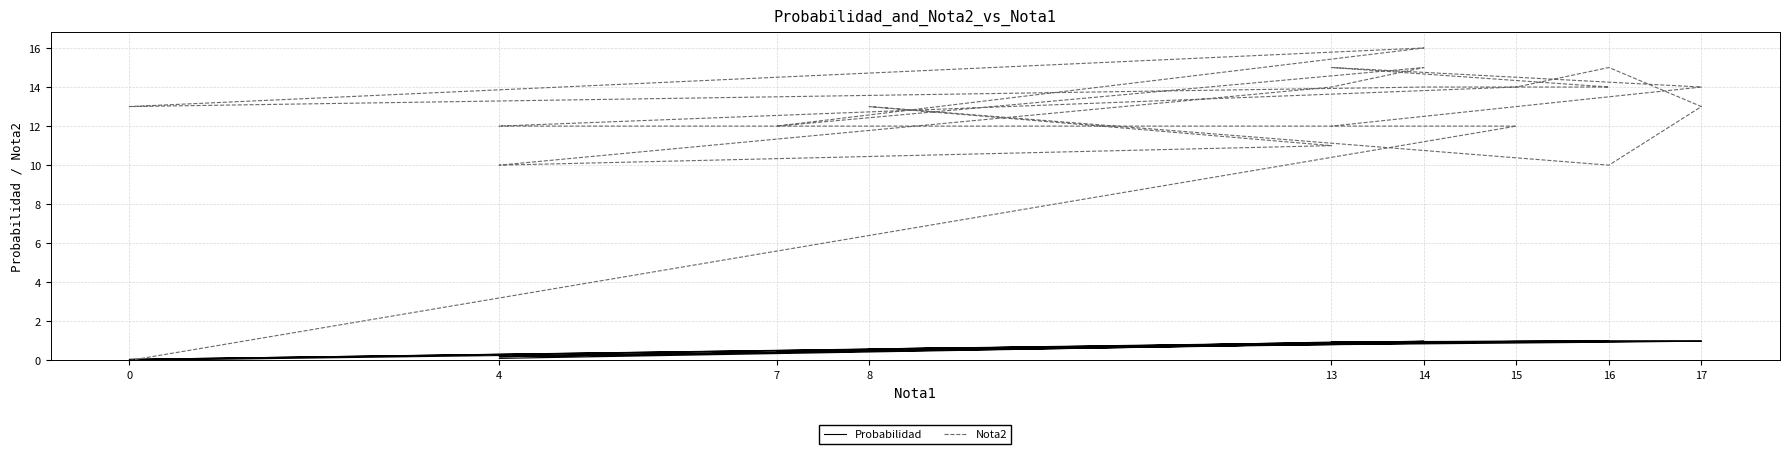

How many positive values does the Nota2 series have?

19